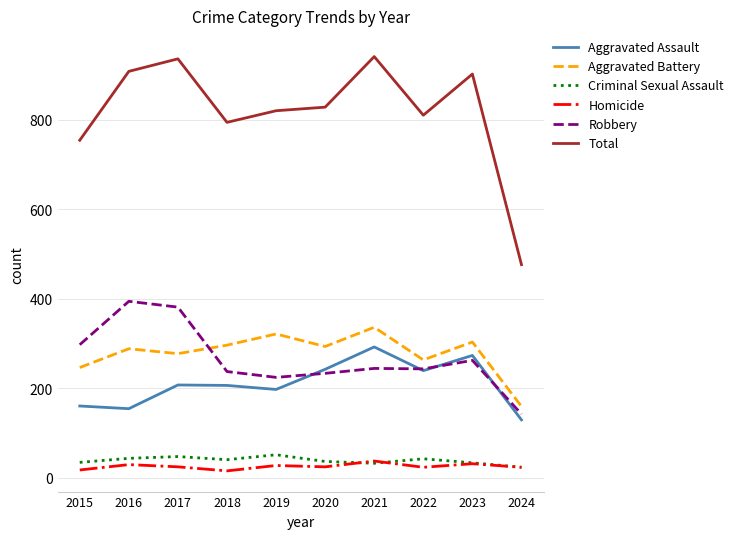

What is the difference between the maximum and minimum values in the Aggravated Assault series?

163